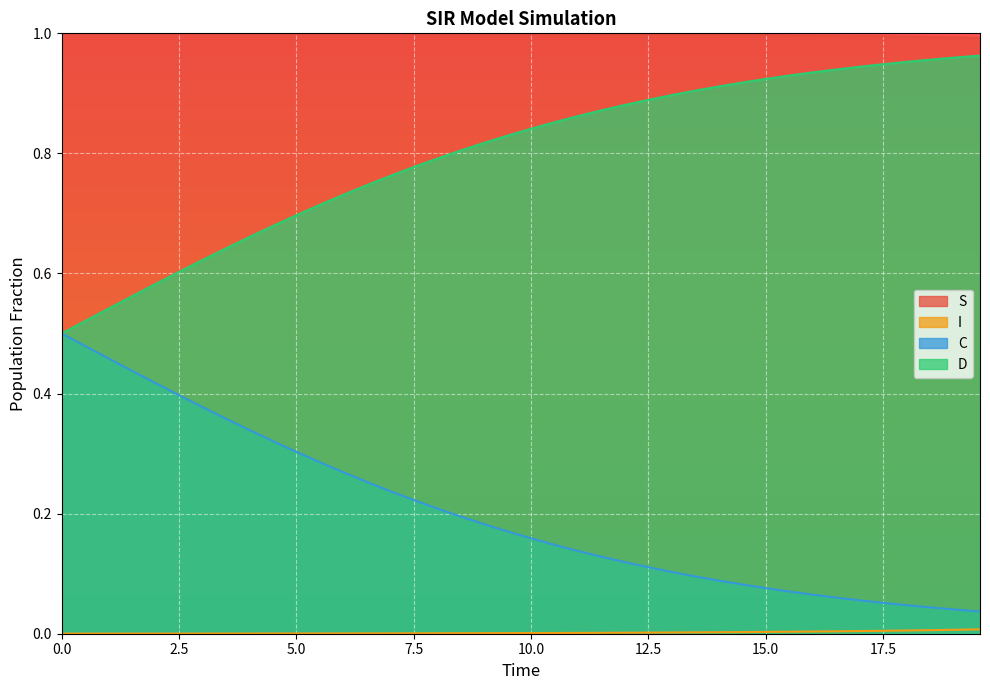

True or false: I and S intersect in this chart.

False